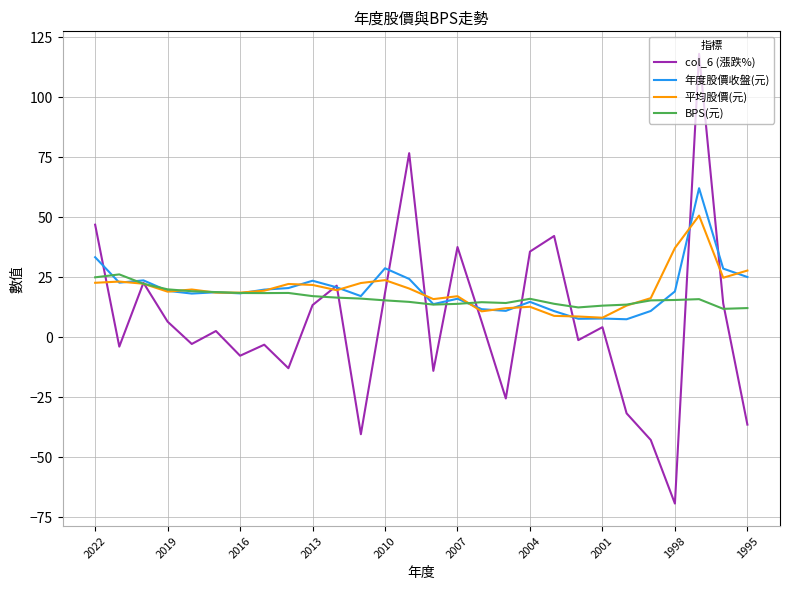

List the series in order of their peak value, lowest first.

BPS(元), 平均股價(元), 年度股價收盤(元), col_6 (漲跌%)